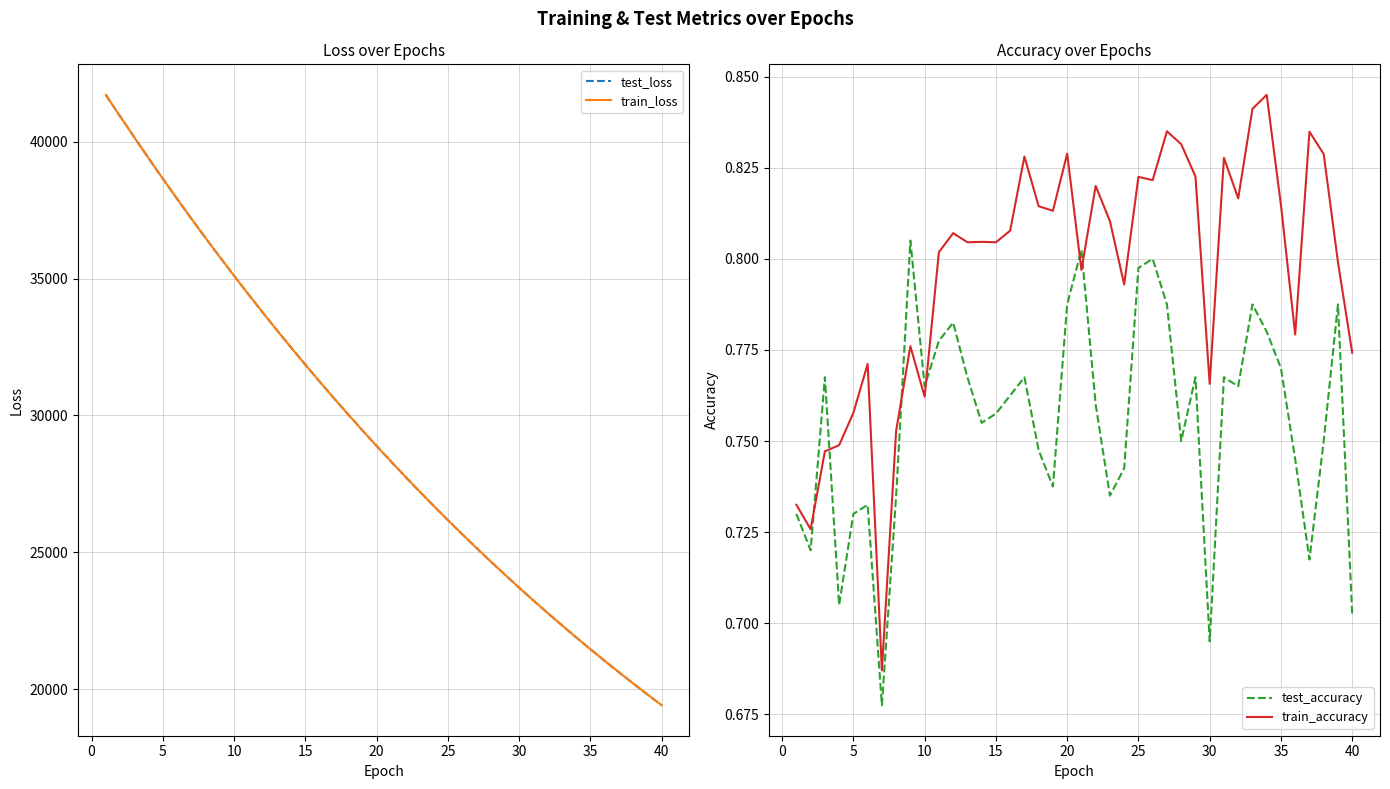

How many test_accuracy values are between 0 and 1?

40